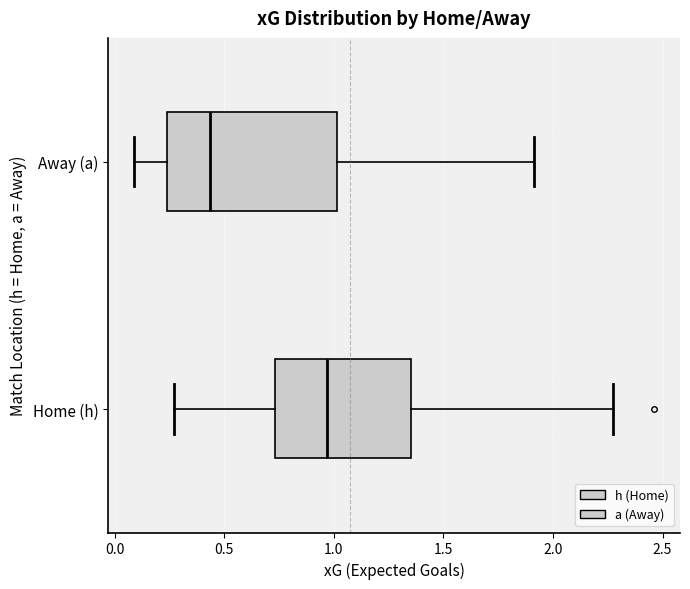

Which box is the widest, from its left edge to its right edge?

Away (a)